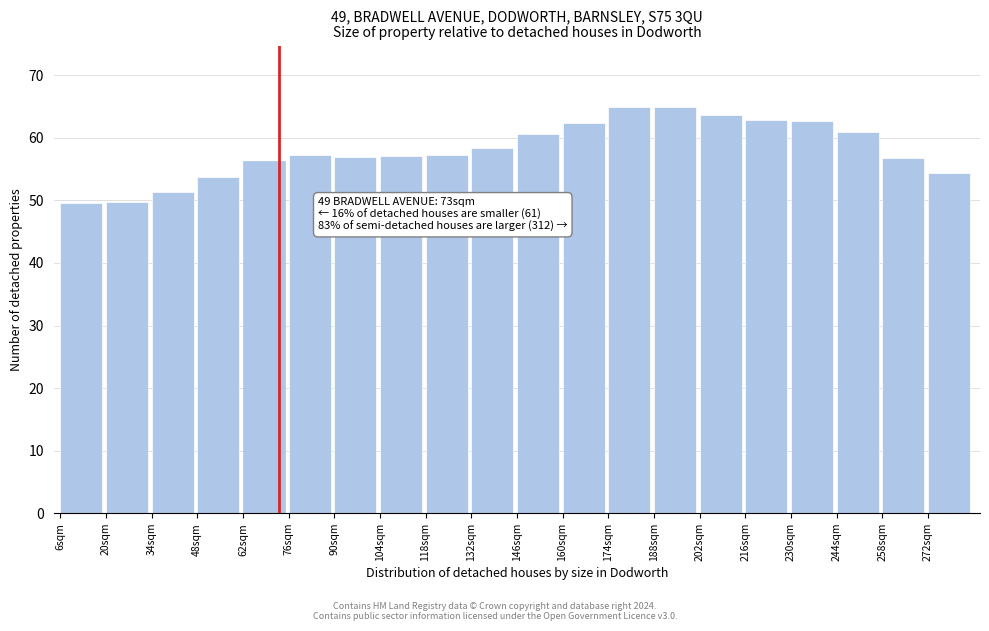

What position from the right is 188sqm?

7